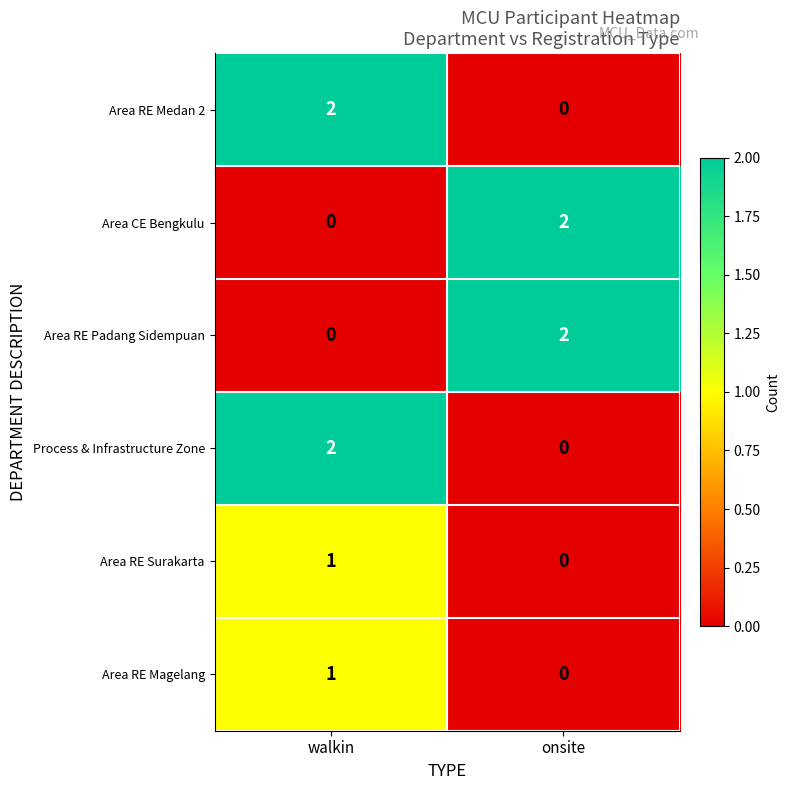

Is it true that Area RE Medan 2 equals 2 at walkin?

True